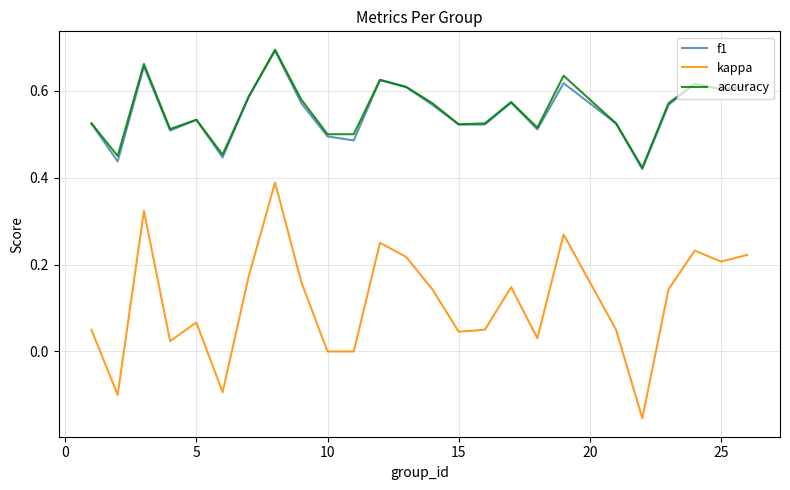

True or false: kappa and accuracy intersect in this chart.

False